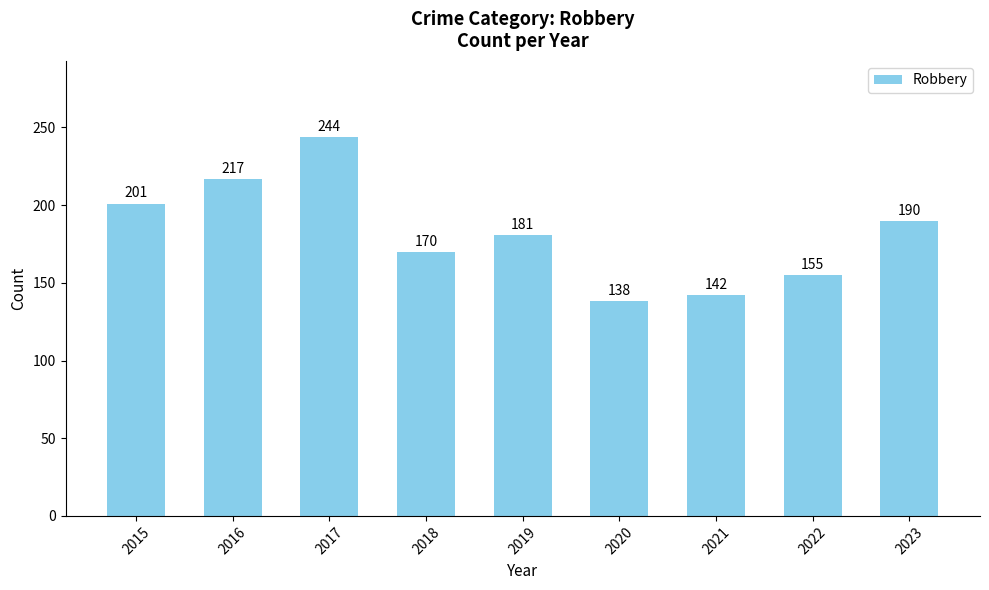

Reading left to right, what are all the values shown in this chart?

201	217	244	170	181	138	142	155	190